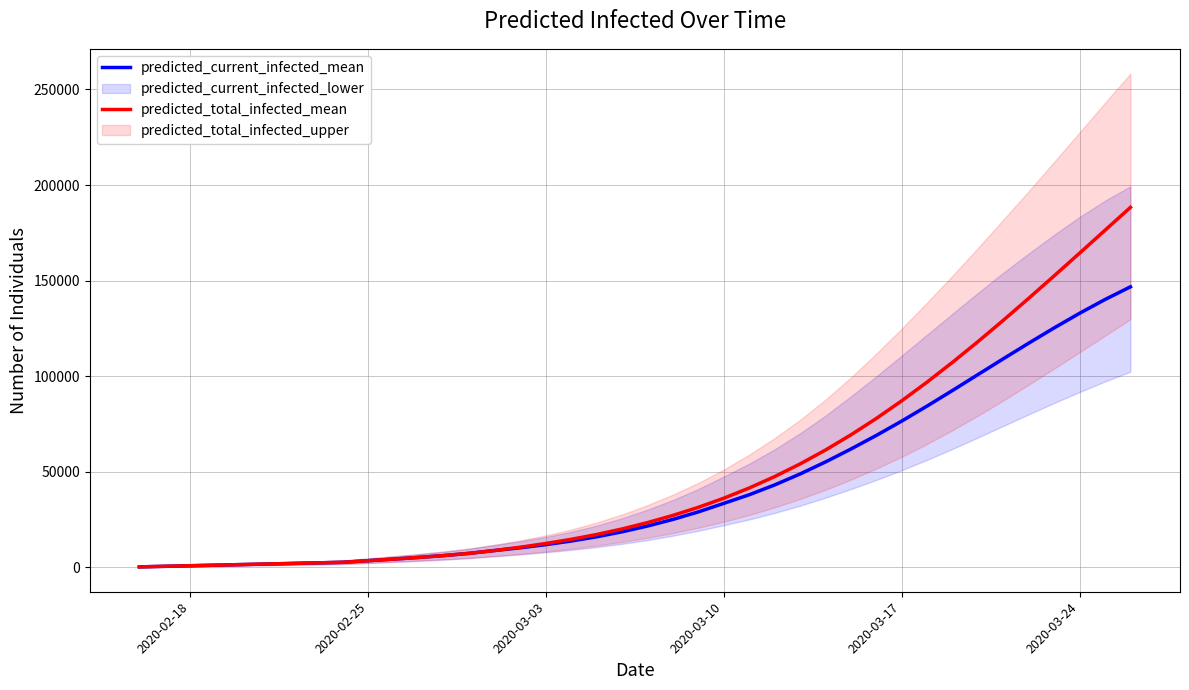

How many data points in predicted_current_infected_mean are above 21673?

19